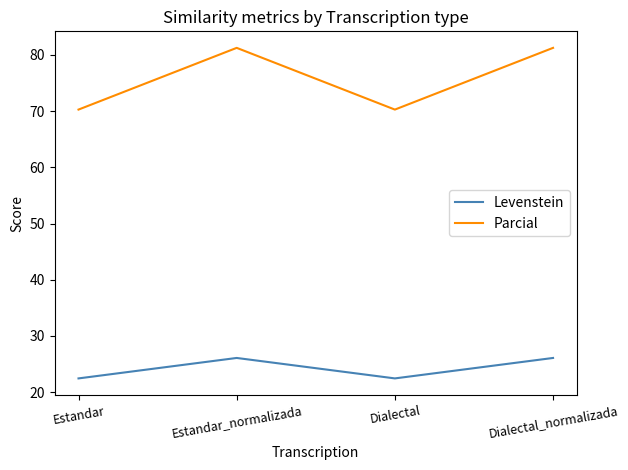

List the series in order of their overall mean, highest first.

Parcial, Levenstein